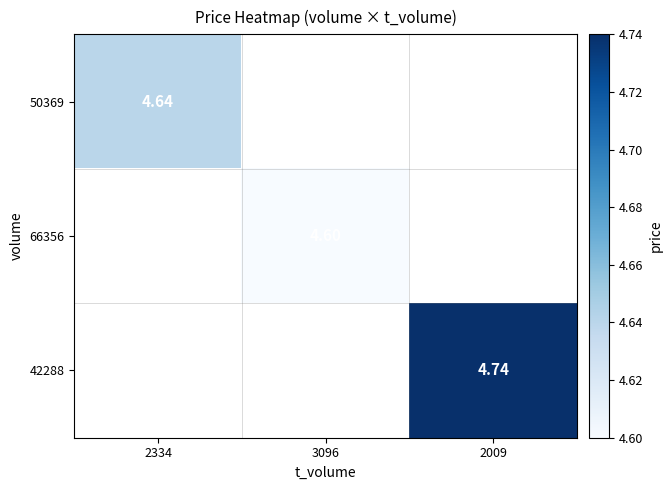

What is the greatest value displayed?

4.7